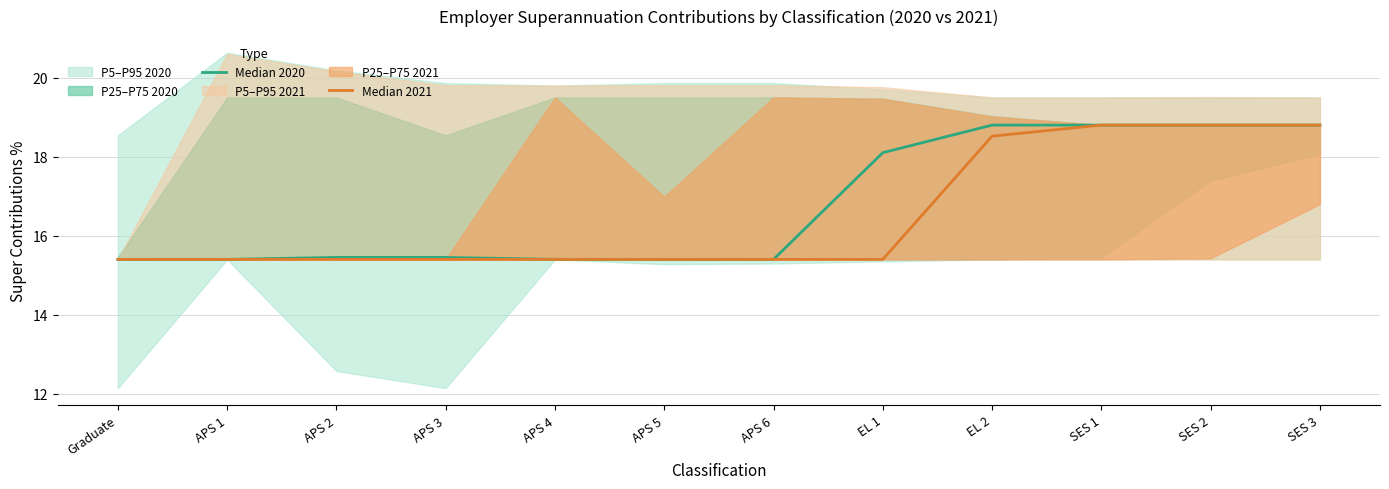

At which category does Median 2020 reach its first local valley?

APS 5